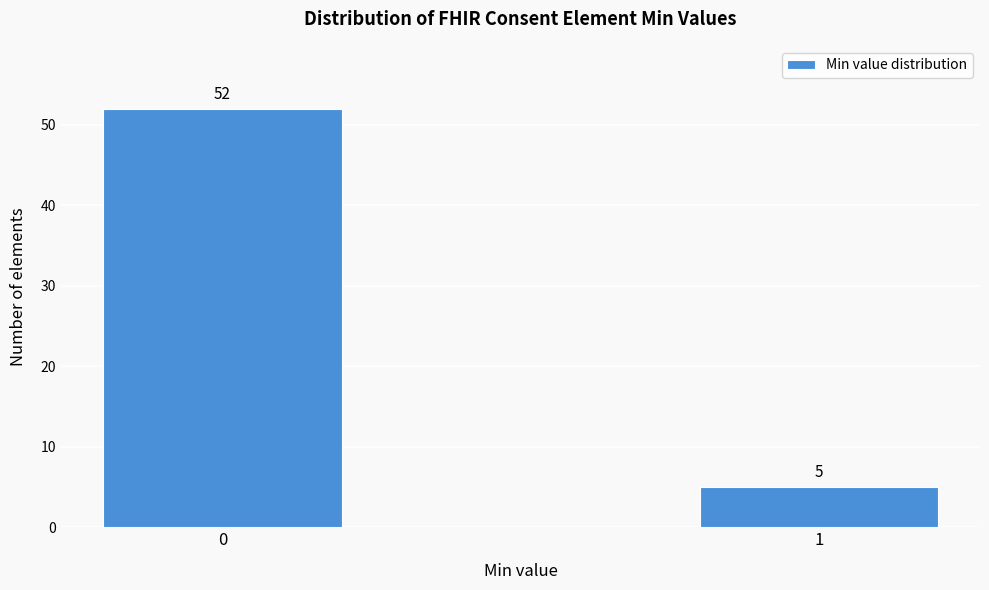

Reading left to right, extract all data points from this chart.

52	5